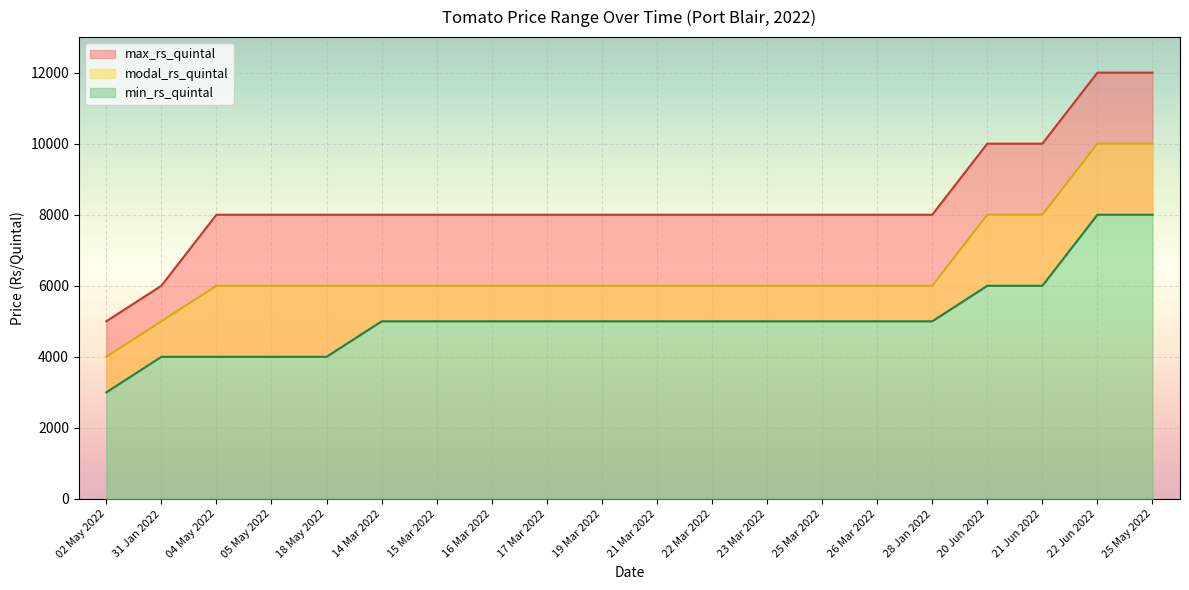

The modal_rs_quintal series shows 6000 at 26 Mar 2022. True or false?

True